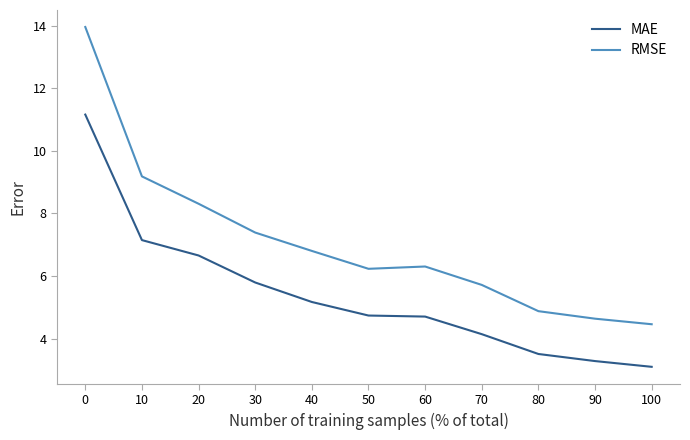

Which series has the largest total across all categories?

RMSE